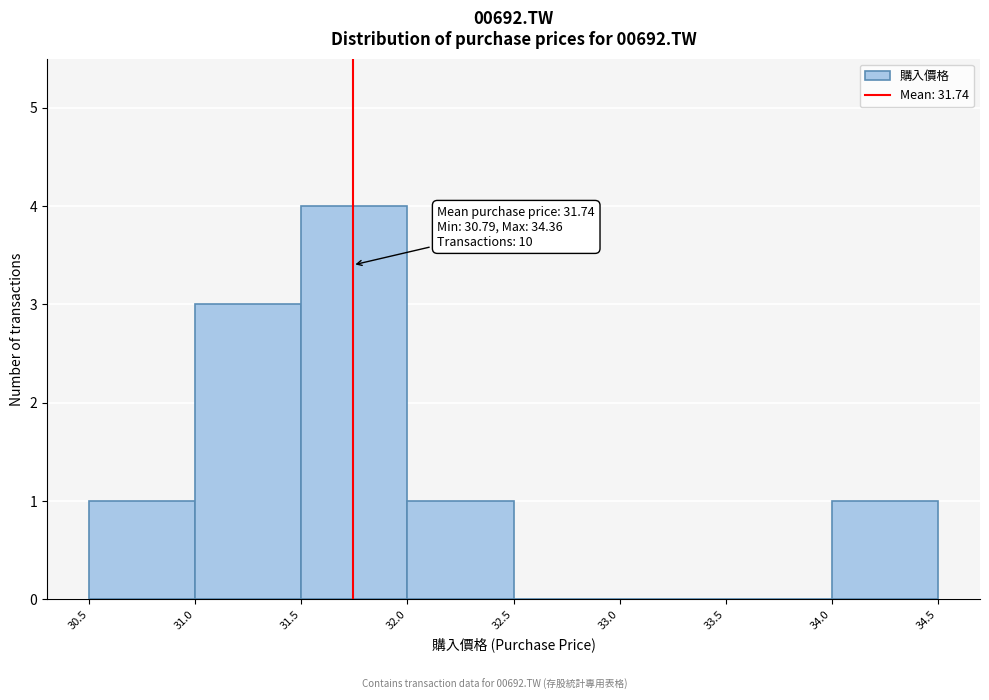

Which range on the x-axis has the tallest bar?

31.5 to 32.0